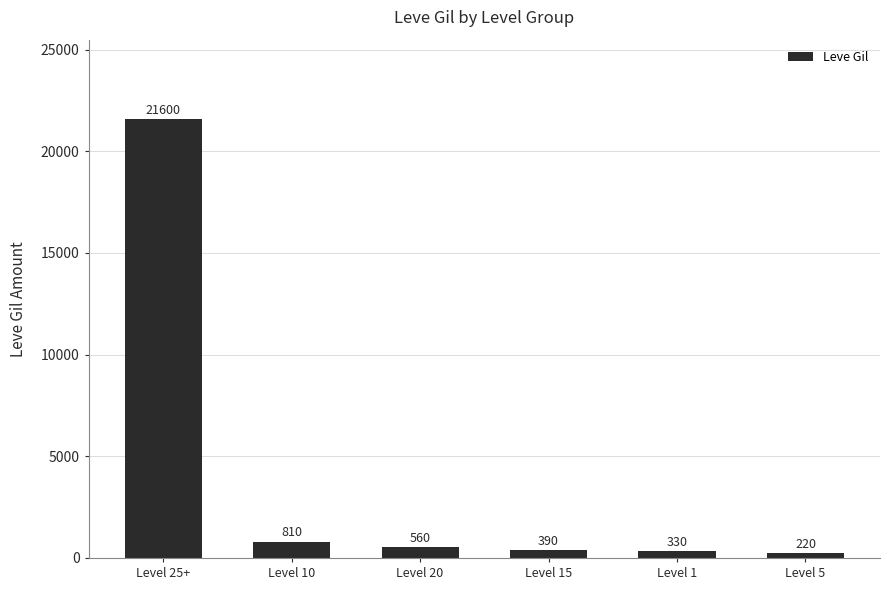

Approximately how many times larger is the value at Level 15 compared to Level 5?

1.8